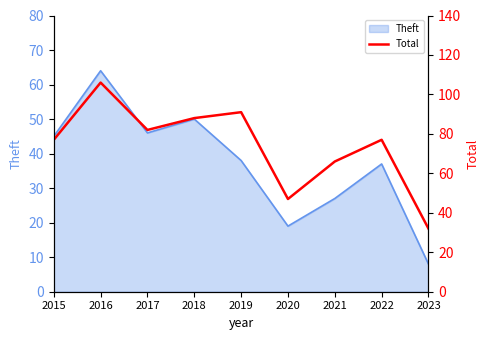

What is the lowest value of the Theft series?

8